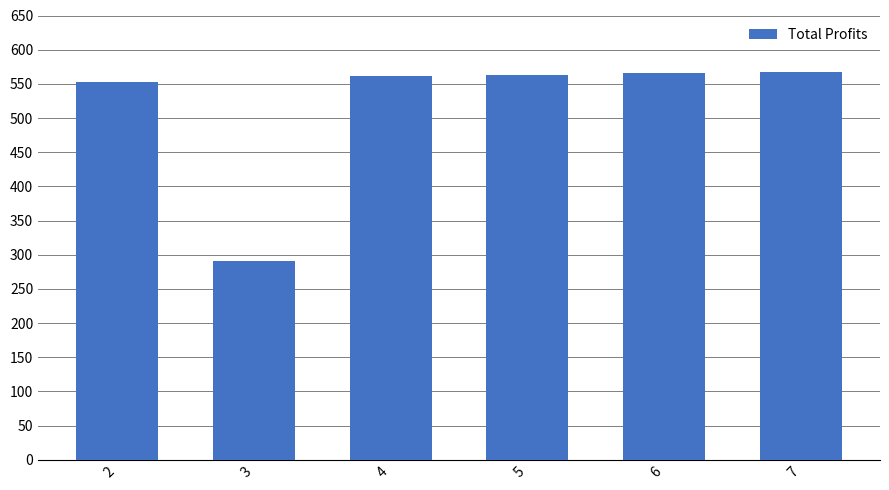

List the labels in order of value, largest first.

7, 6, 5, 4, 2, 3